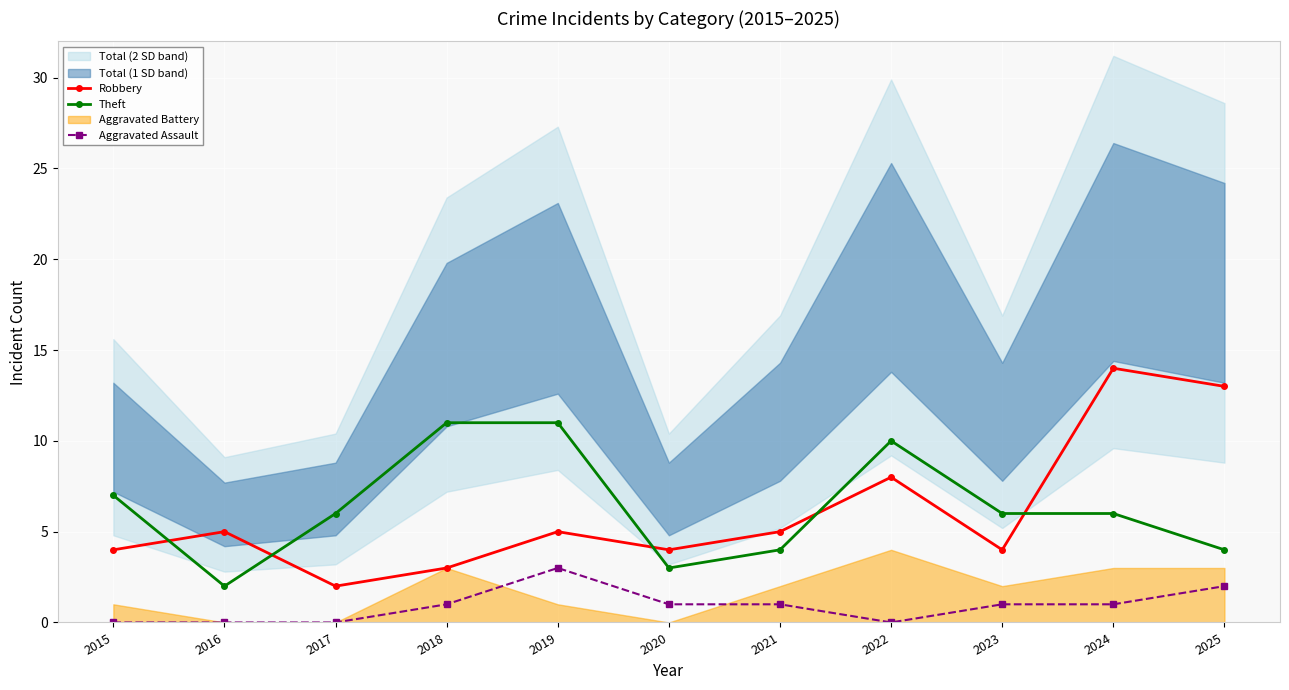

Which series changed the most between 2021 and 2022?

Theft